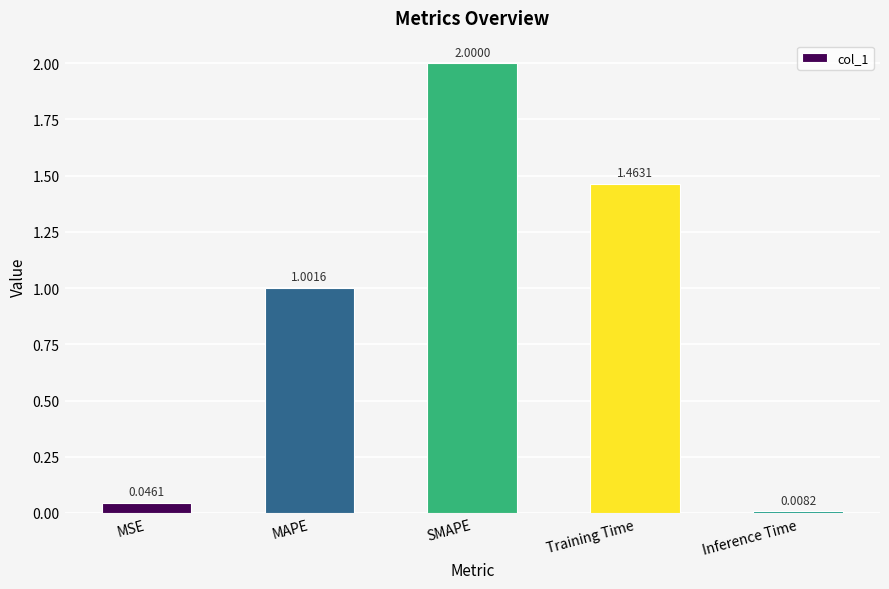

How many values exceed 1?

3